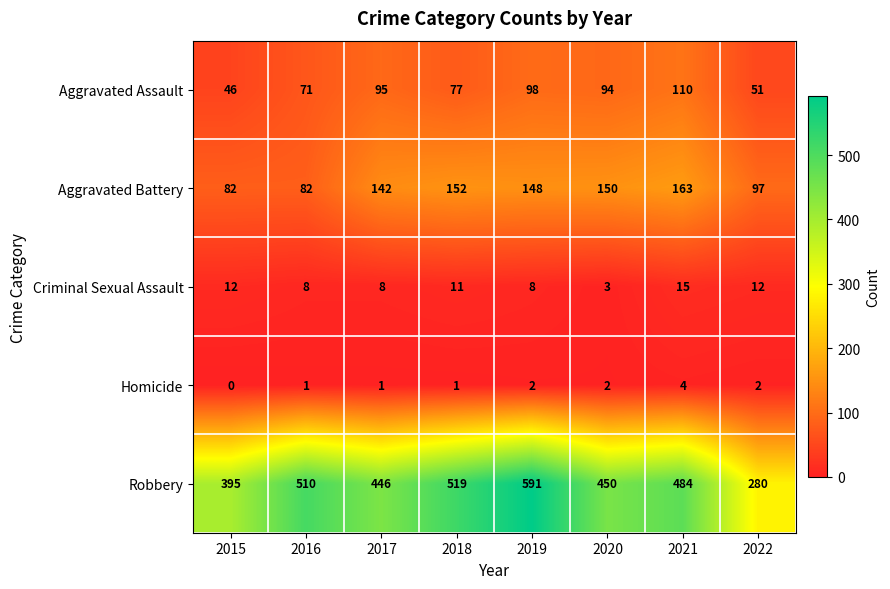

At which label does Aggravated Battery first exceed 148?

2018